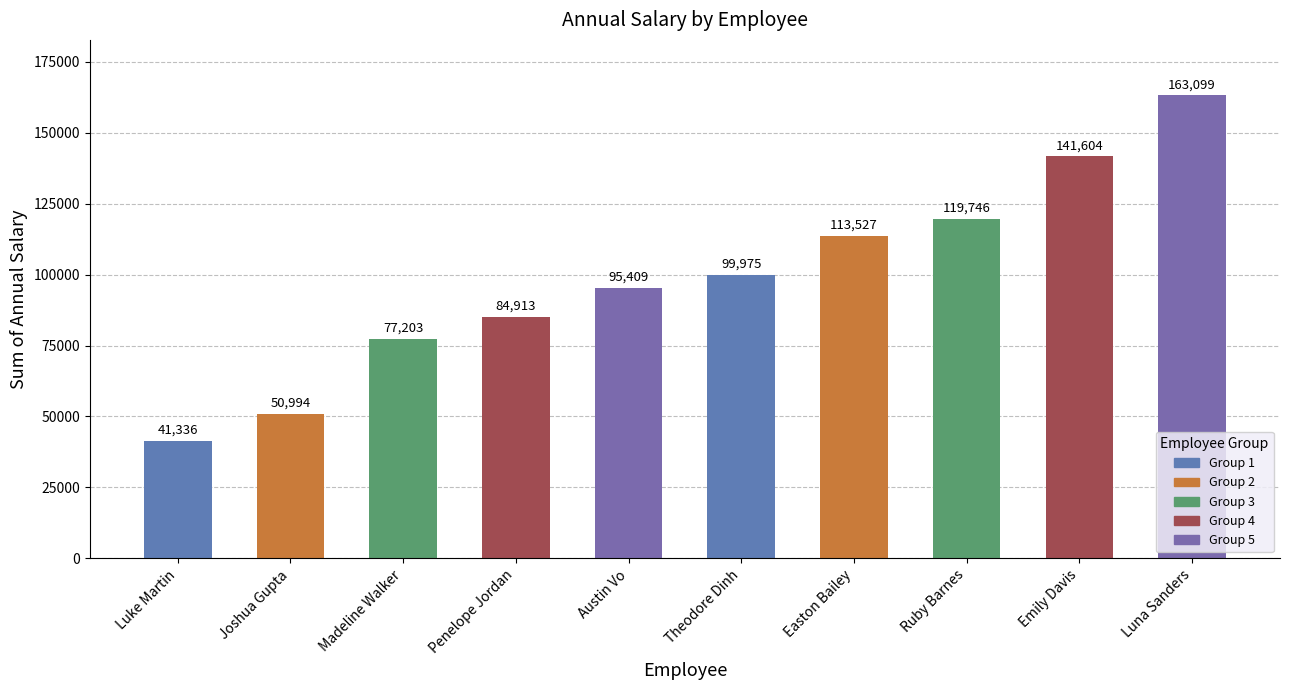

How many data points are less than 99975?

5